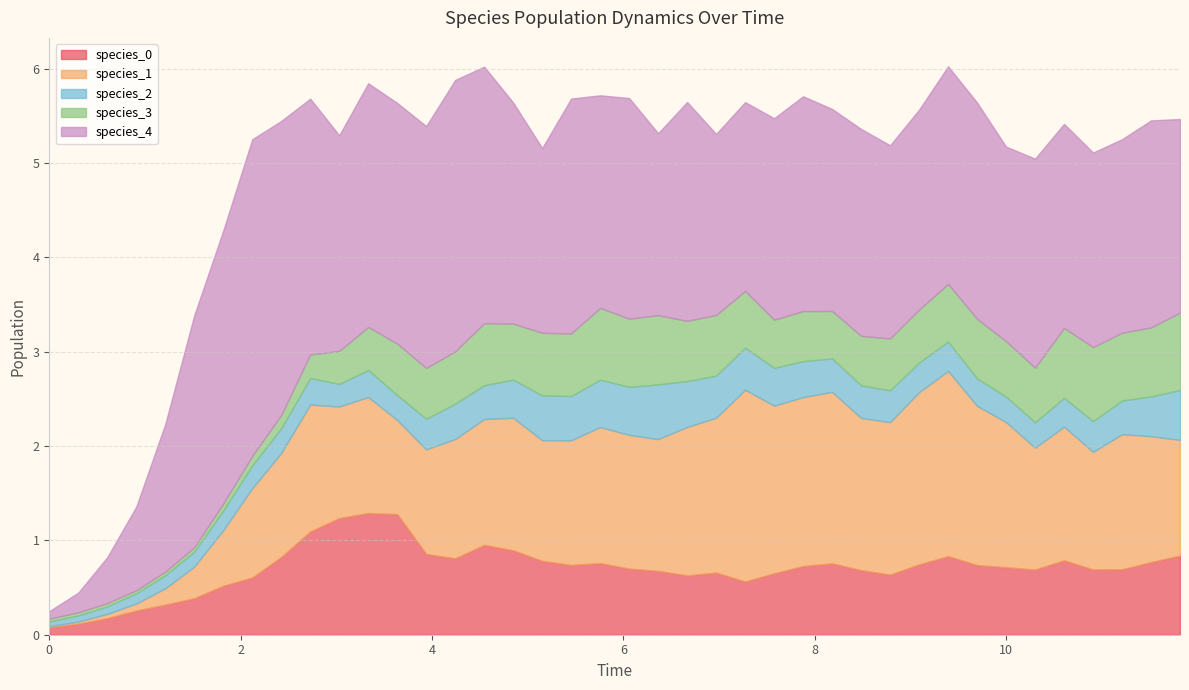

How many lines are shown in the chart?

5